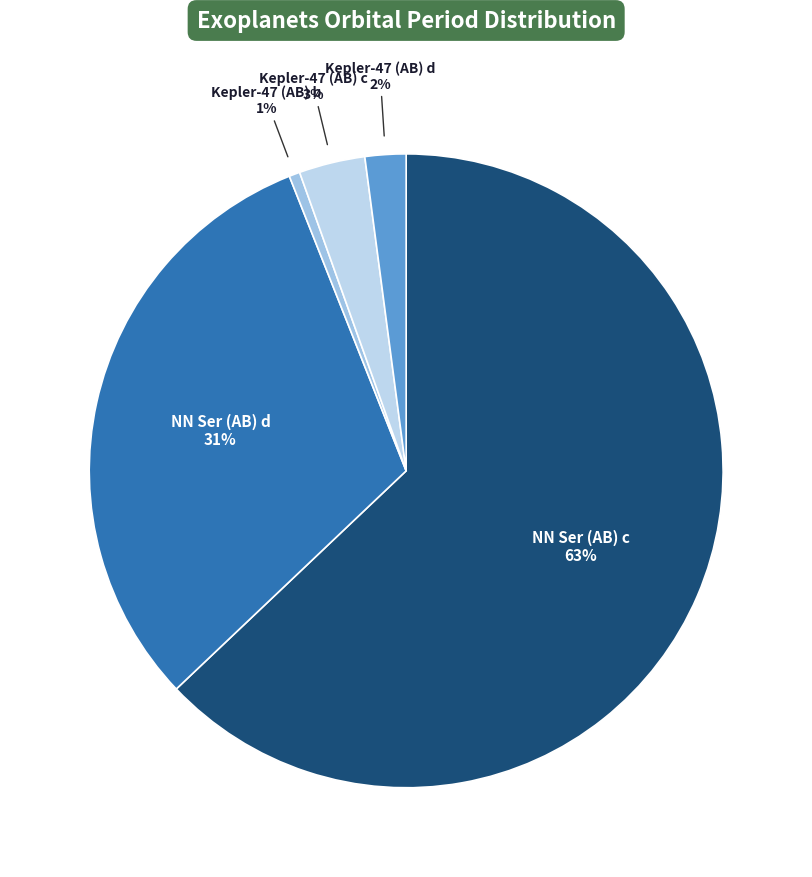

To the nearest percent, what is the difference between the largest and smallest slice percentages?

62%